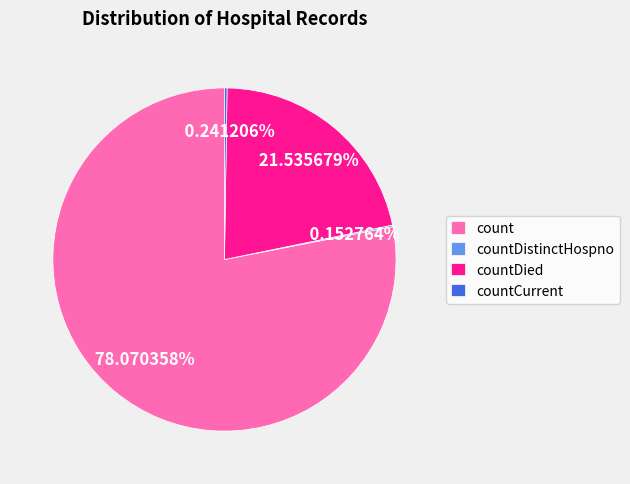

What percentage is the countDied slice, to the nearest percent?

22%